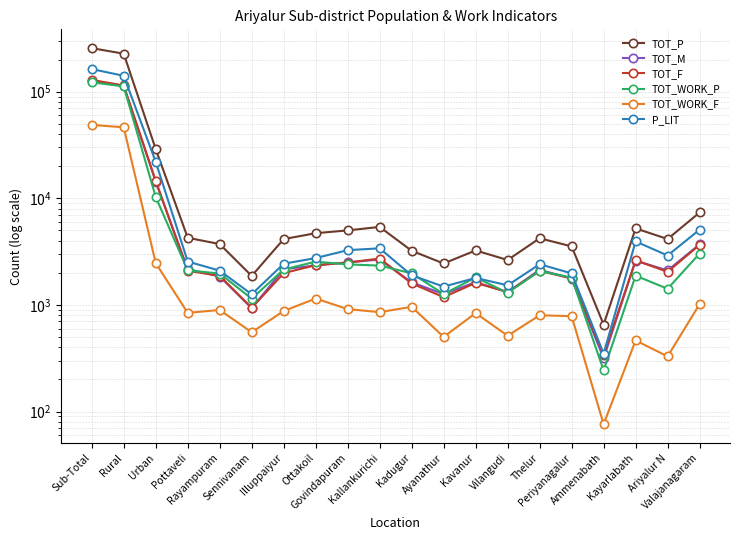

Which label corresponds to the largest value in the chart?

Sub-Total